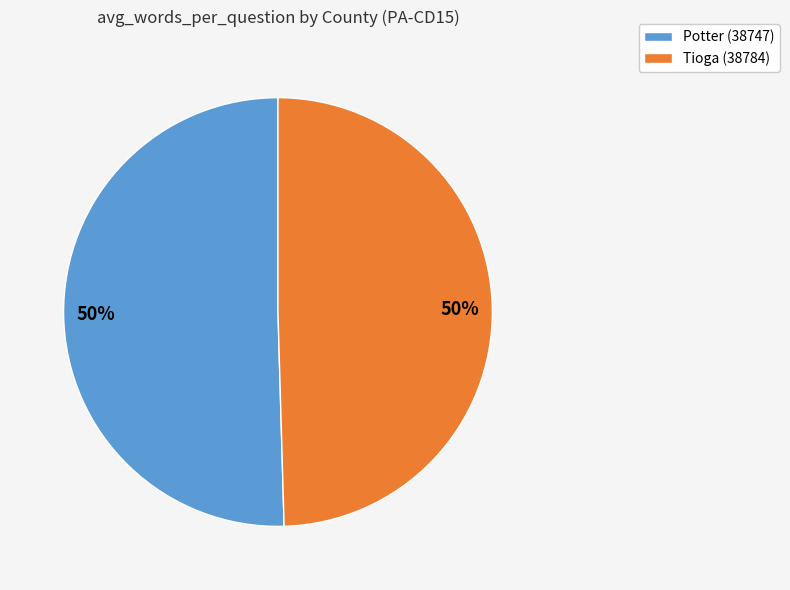

The Potter (38747) slice represents 43% of the pie. True or false?

False